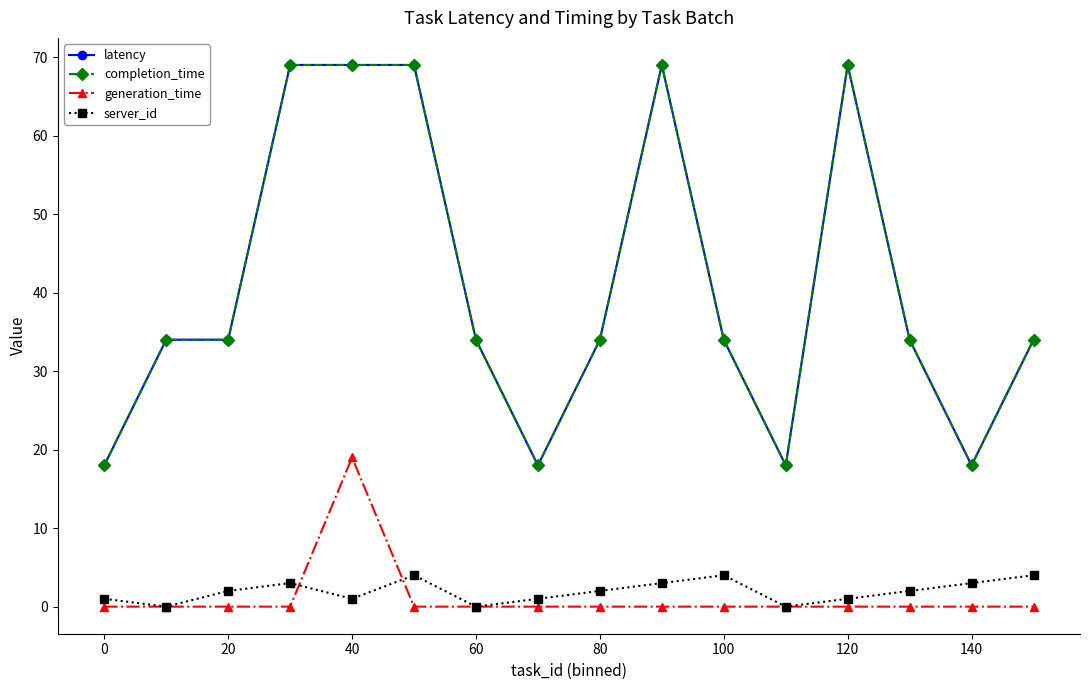

Does the chart have visible grid lines?

No